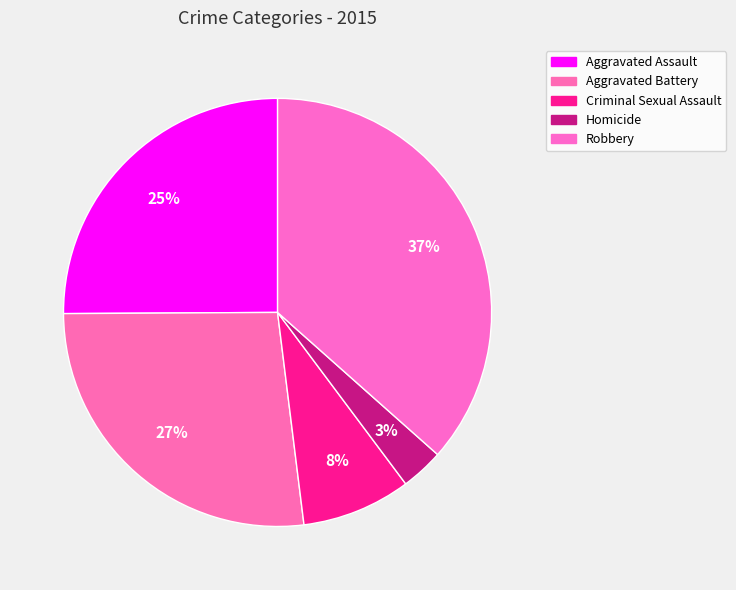

Which slice is the largest?

Robbery